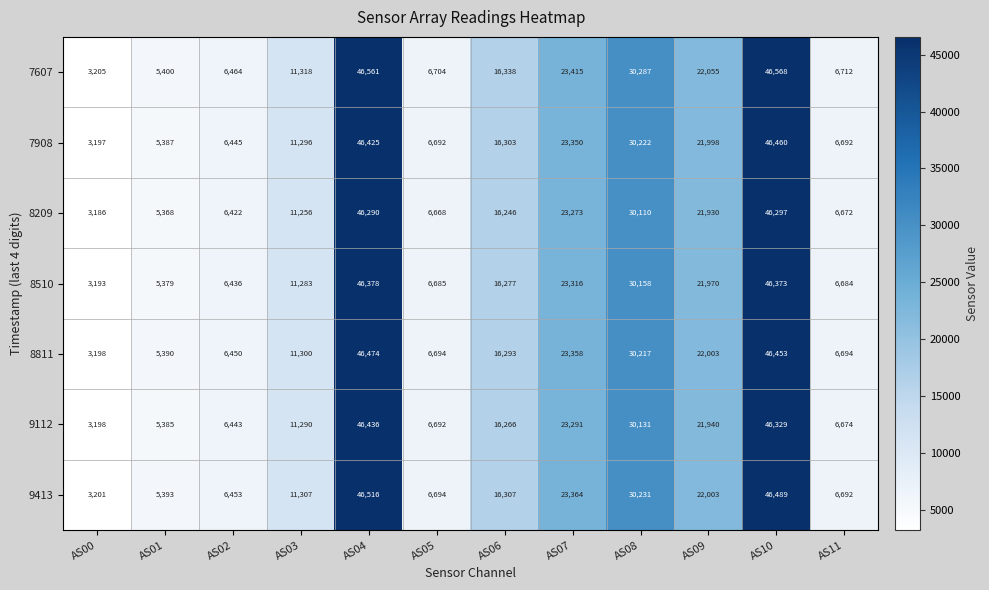

At which label is 9413 closest to 24858?

AS07